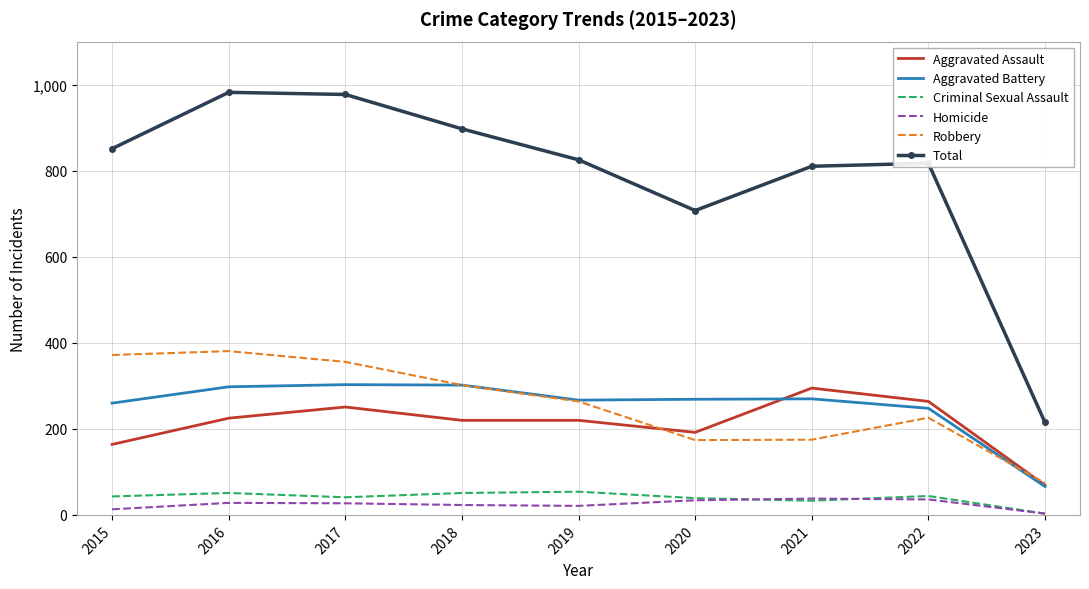

What is the difference between the Robbery values at 2016 and 2019?

117